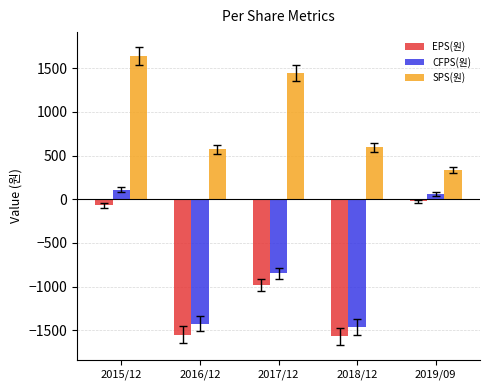

What are all the series names shown in the legend?

EPS(원), CFPS(원), SPS(원)